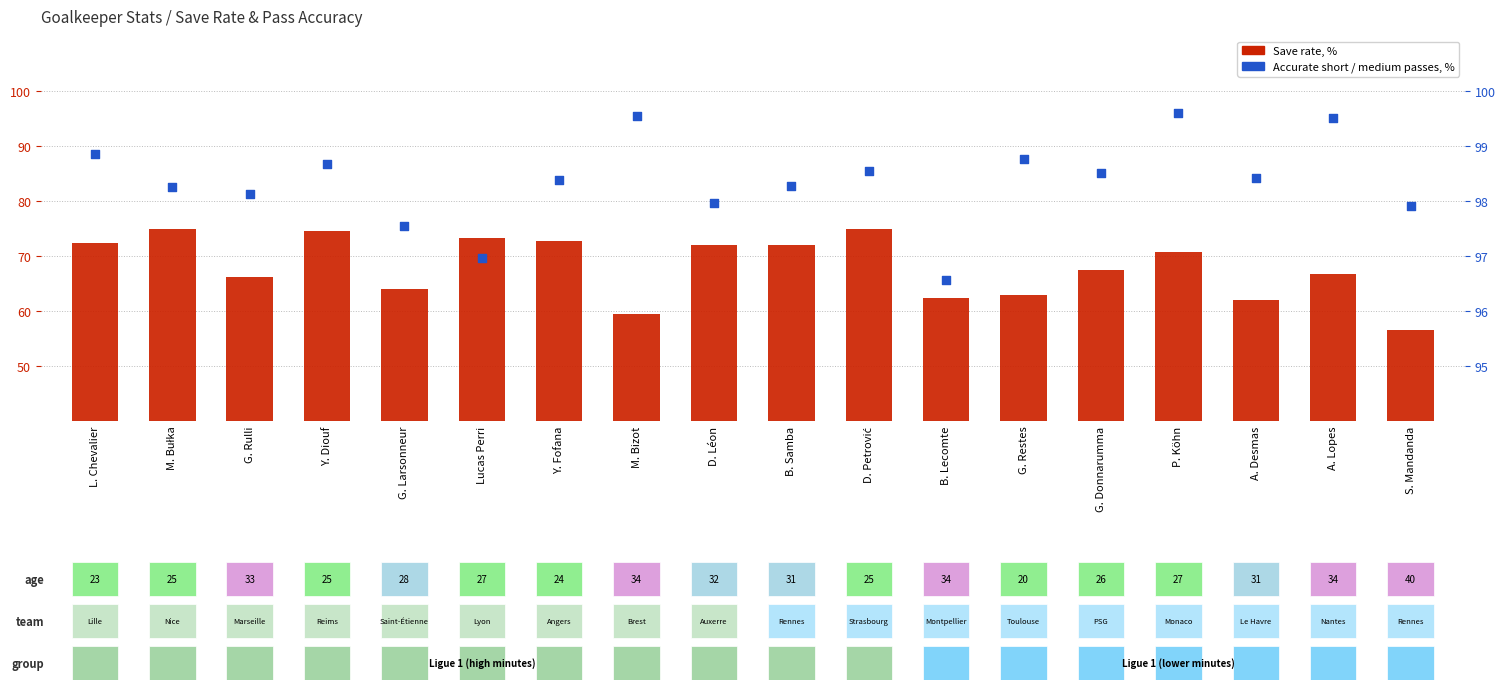

At which category is the sum across all series the highest?

D. Petrović